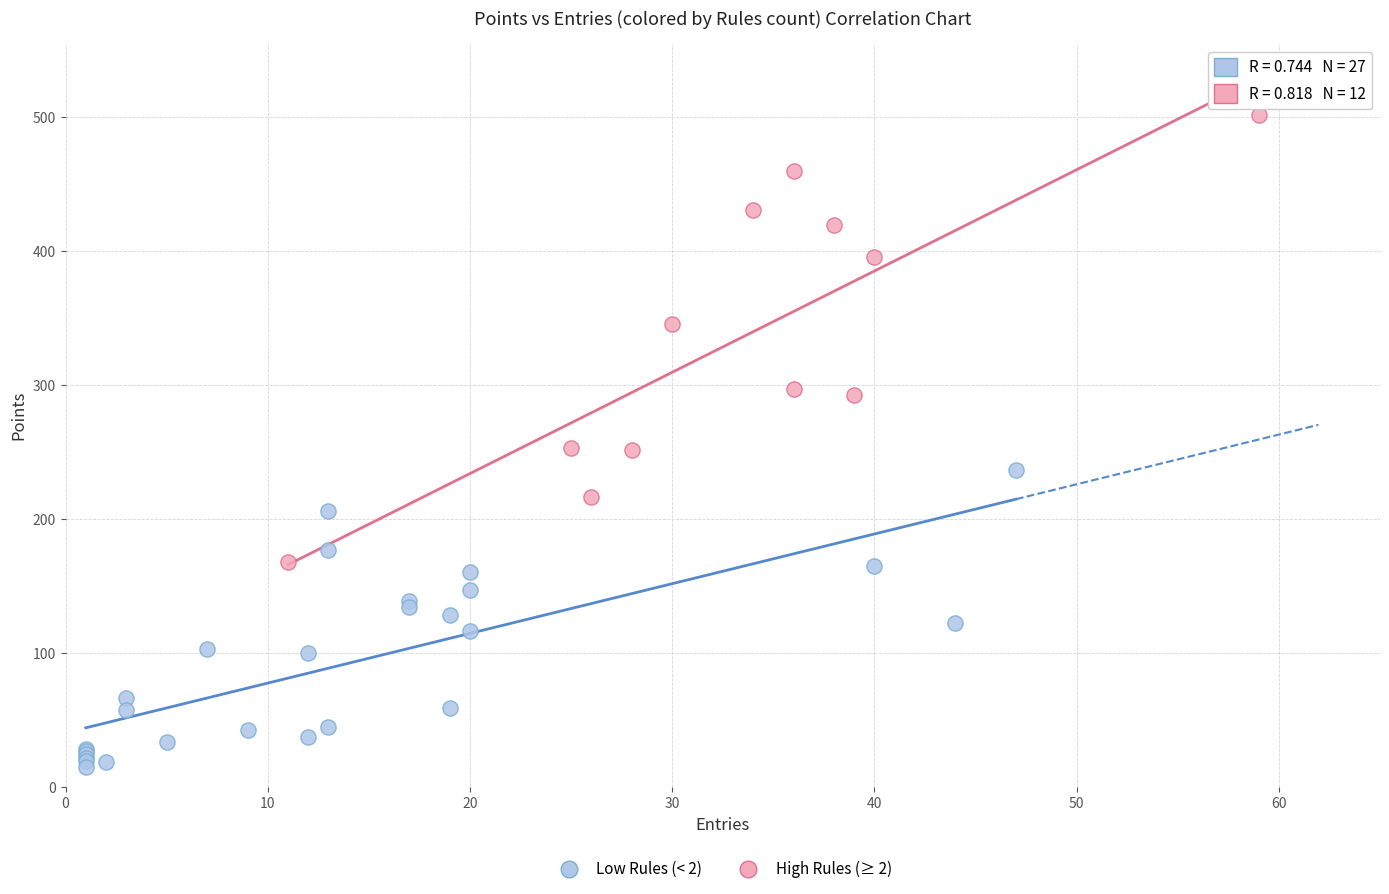

Which series has the widest spread of Y values?

High Rules (≥ 2)